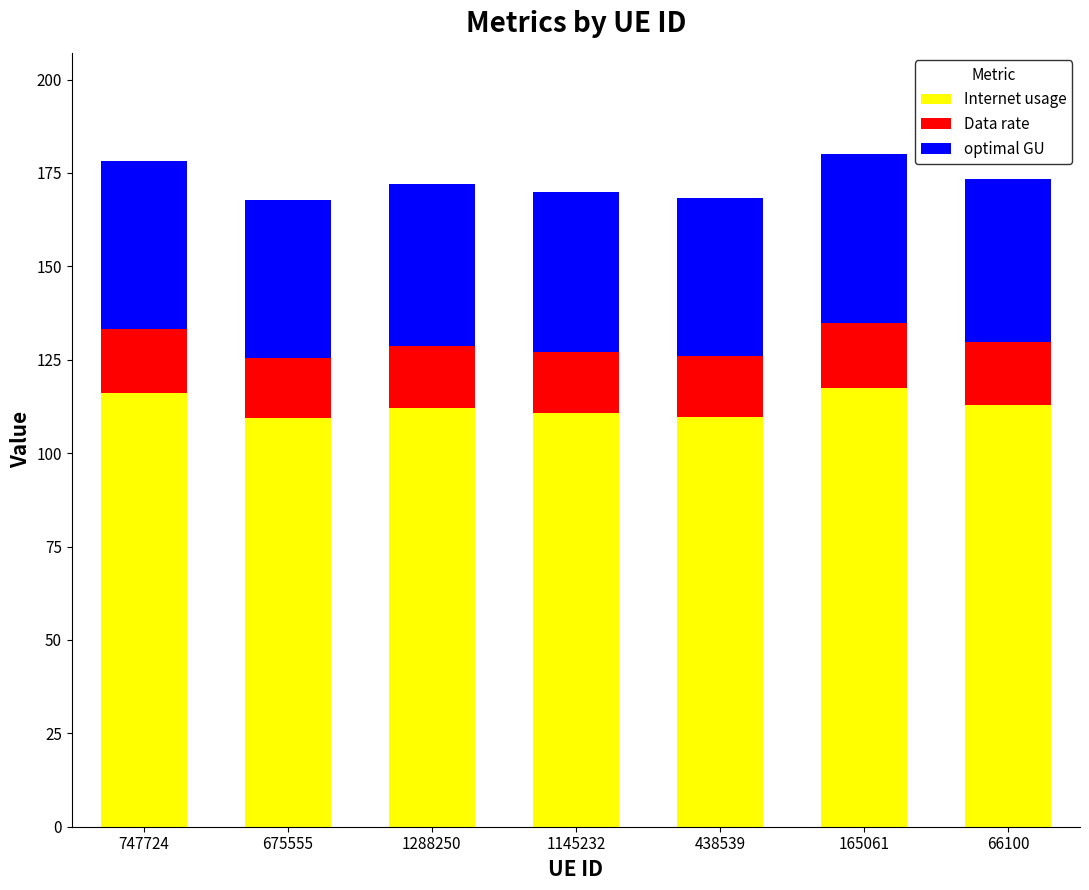

What is the difference between the maximum and minimum values in the Internet usage series?

8.1